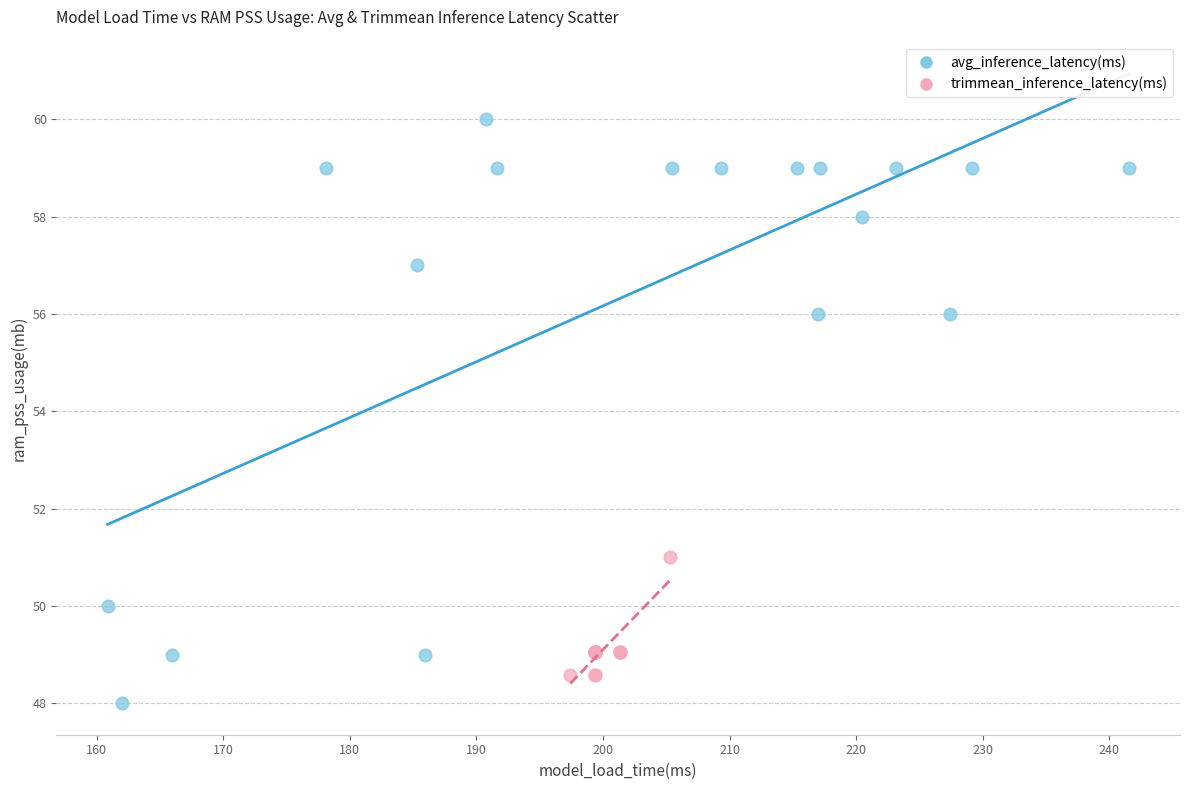

Which series reaches the minimum Y coordinate?

avg_inference_latency(ms)